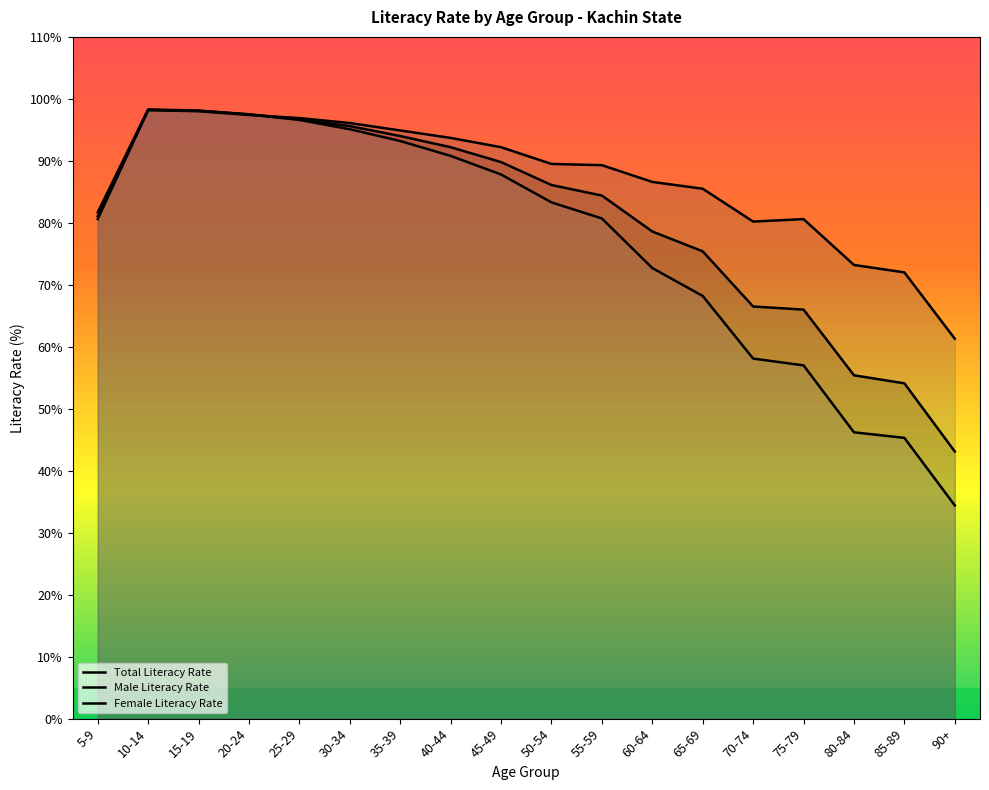

Is the value of Female Literacy Rate at 65-69 greater than the value of Male Literacy Rate at 35-39?

No